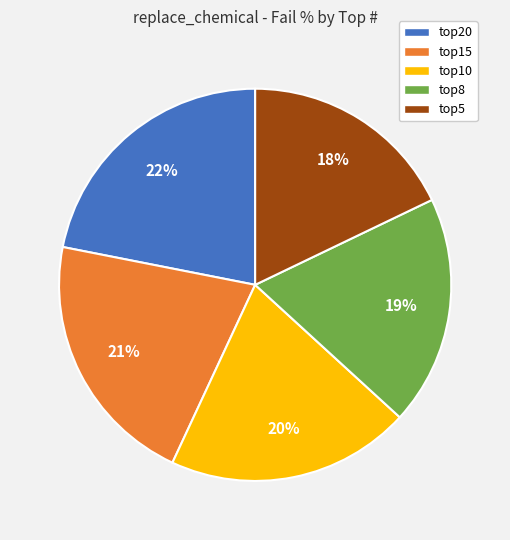

Does any single category account for the majority?

No